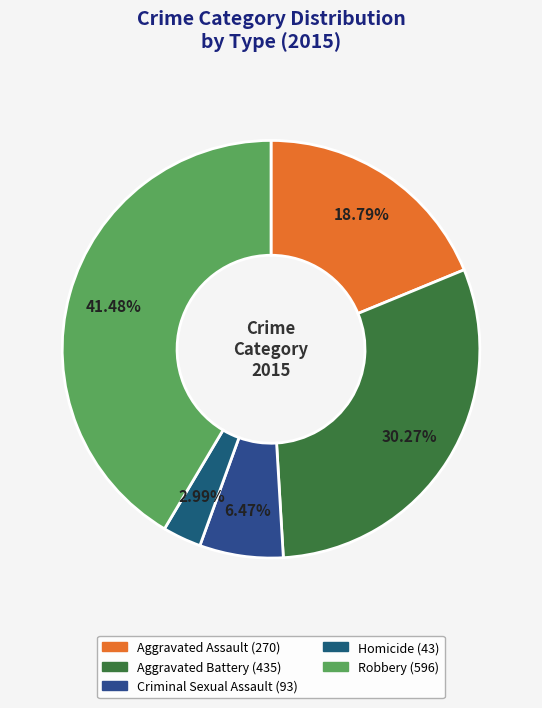

To the nearest percent, what portion does Aggravated Battery represent?

30%